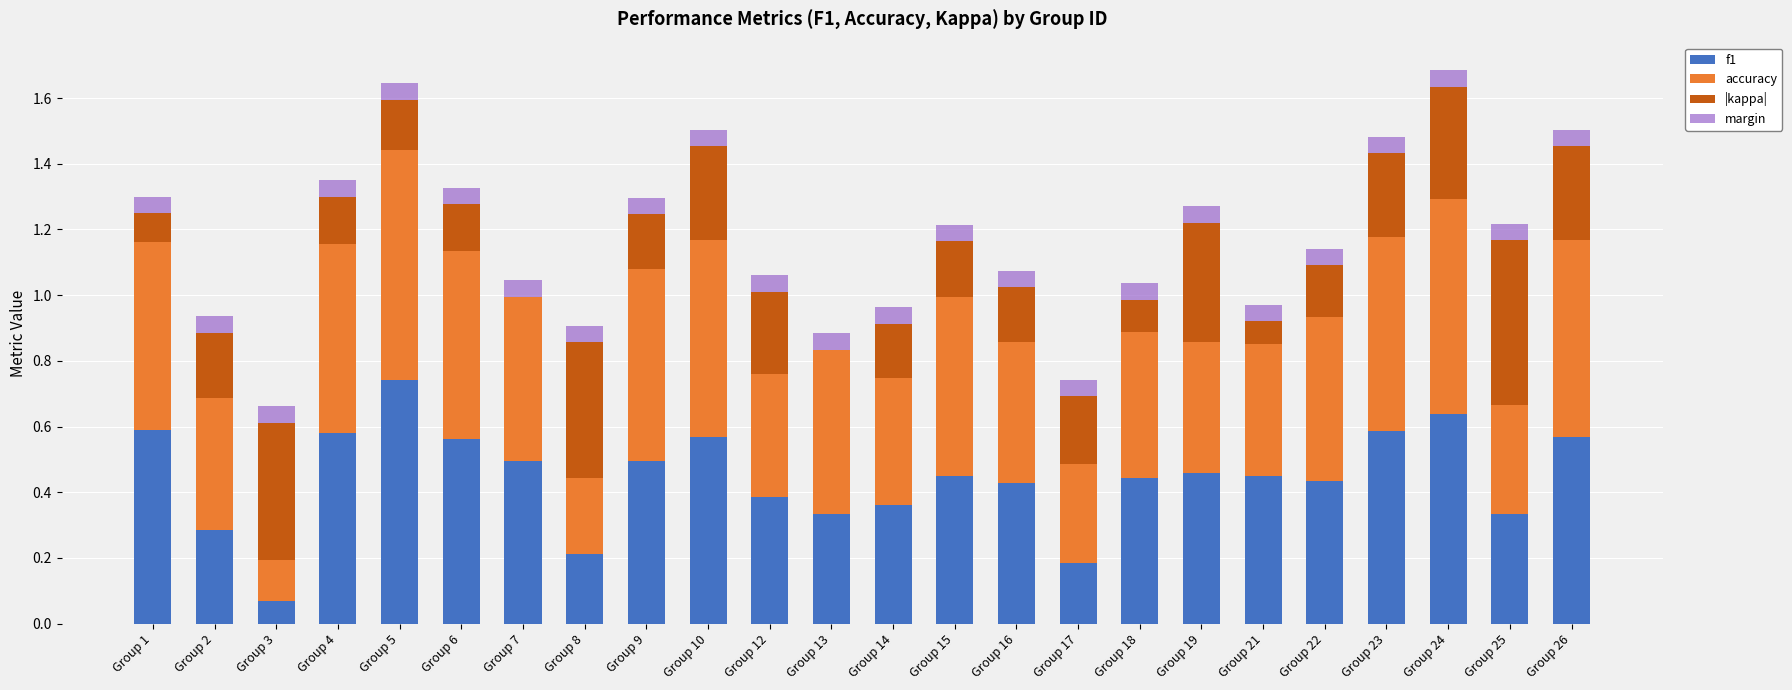

True or false: f1 has a value of 0.2 at Group 17.

True